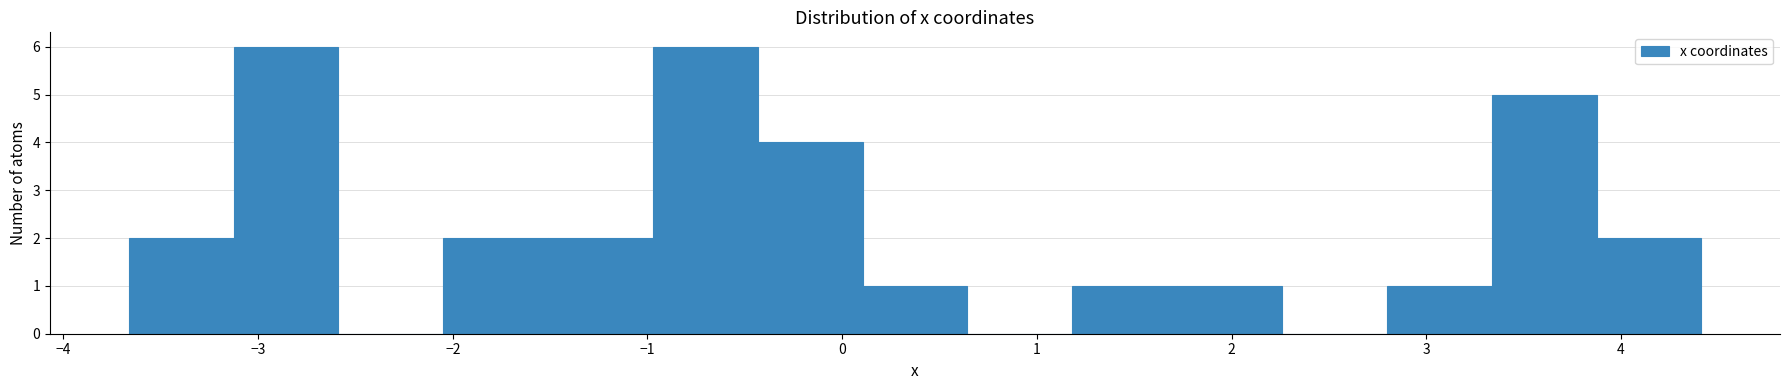

What is the height of the bar covering -1.0 to -0.4 on the x-axis? Neither the bar edges nor the heights are printed on the chart, so give them approximately, as read against the axes.

6